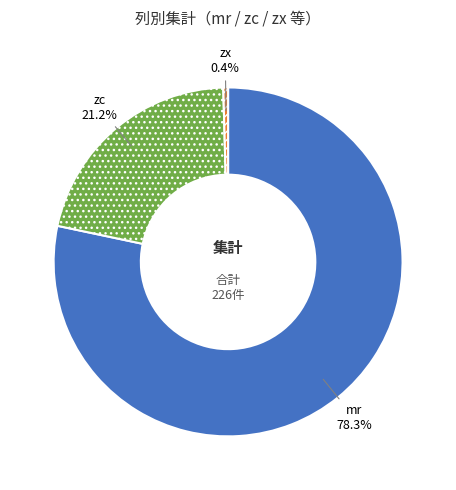

Which category has the smallest portion of the pie?

zx